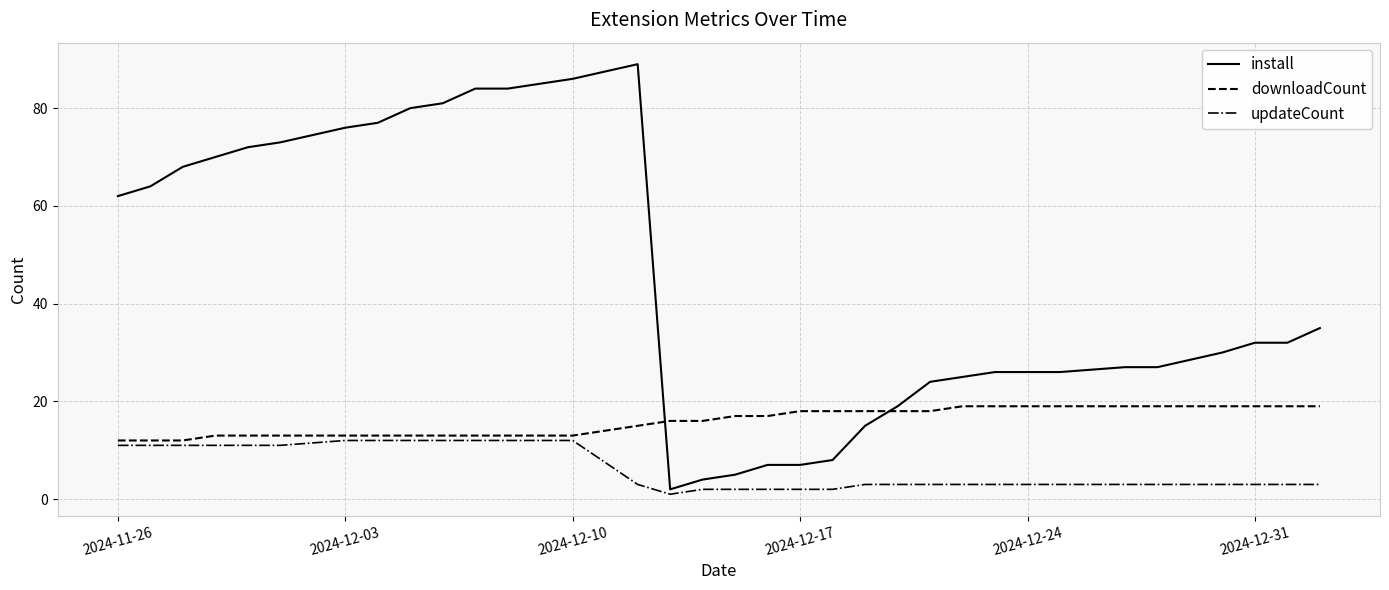

At how many categories does at least one series exceed 5?

34